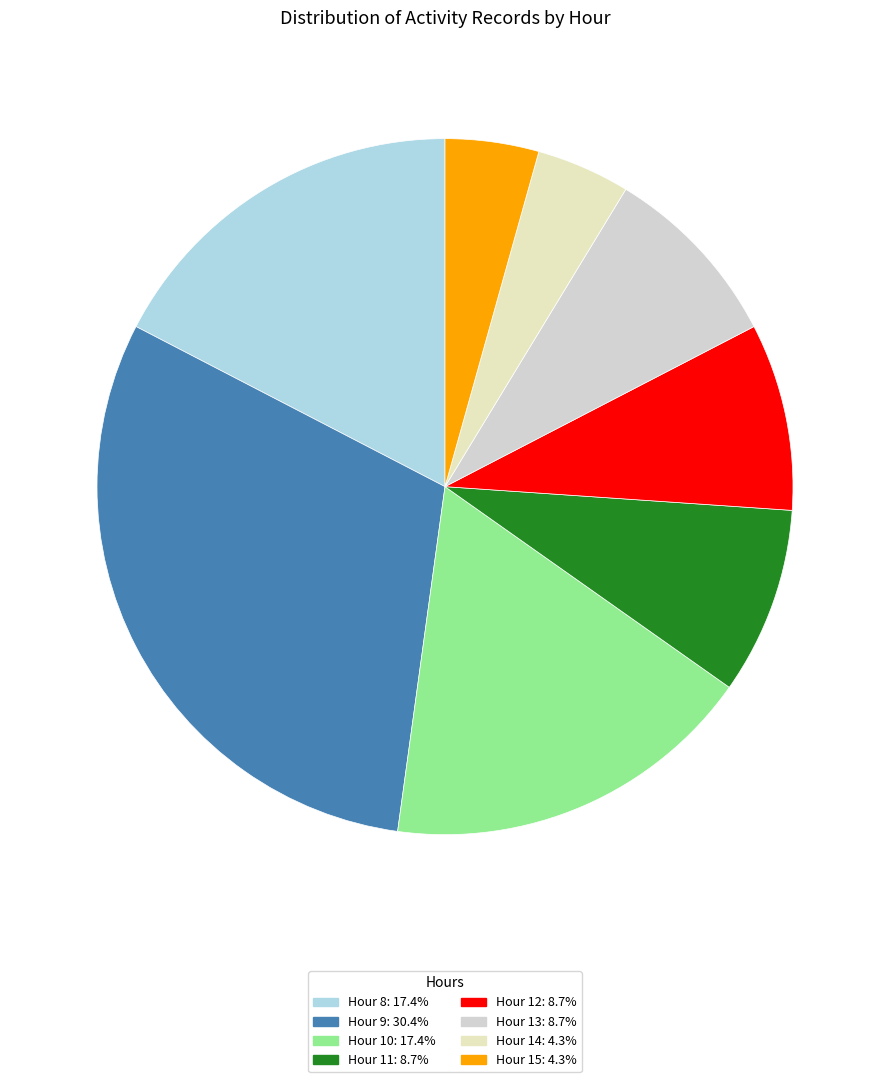

Which slice is the smallest?

14